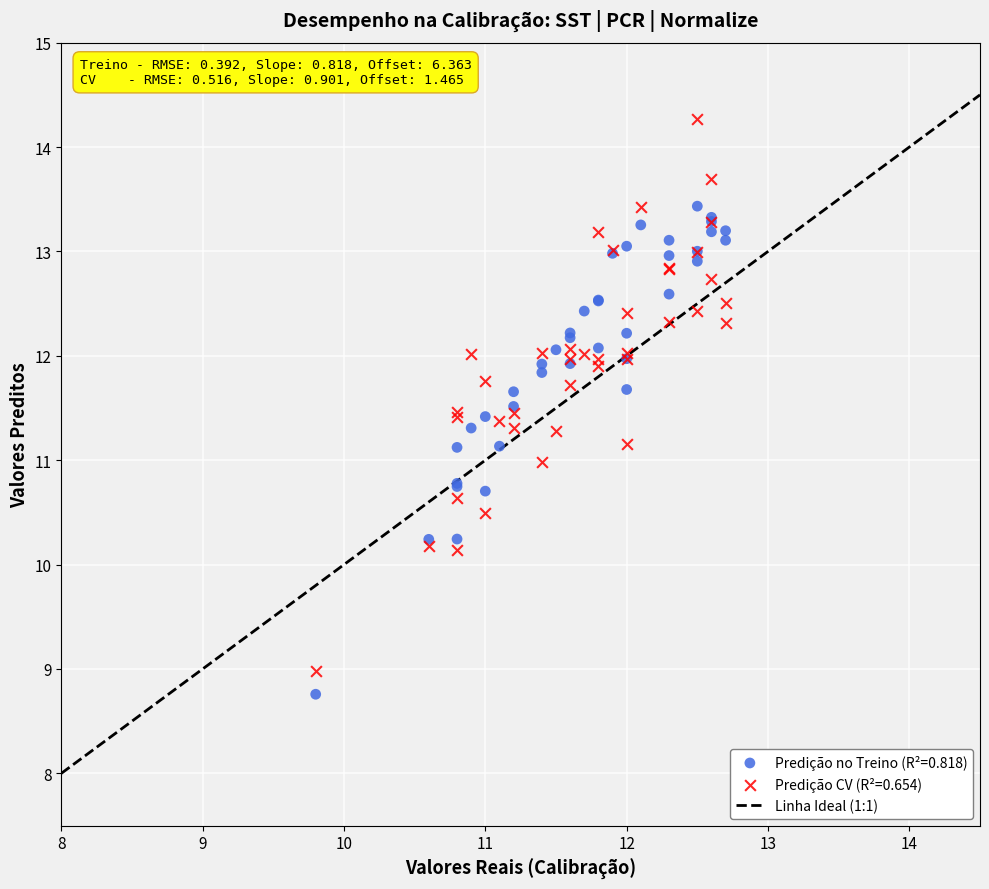

What is the X range (max minus min) for the scatter plot?

2.9